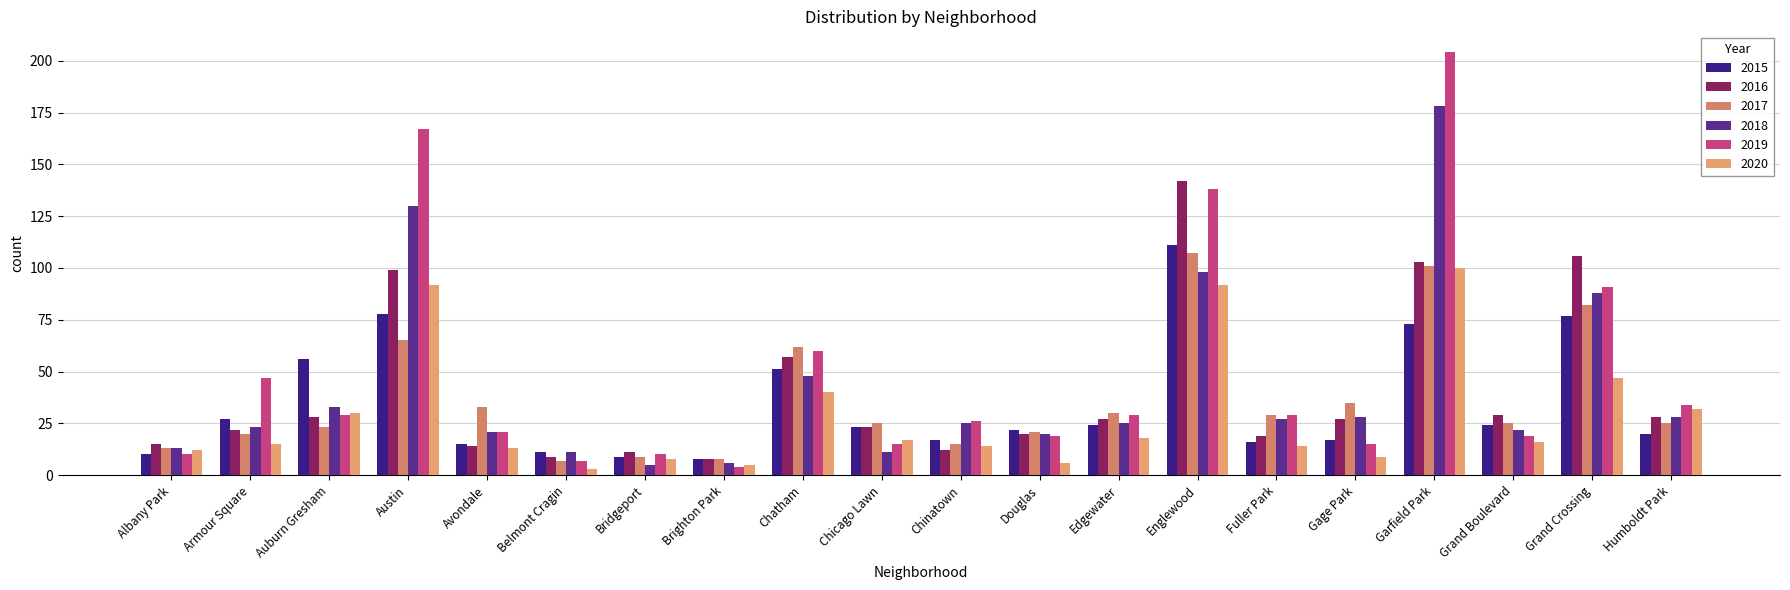

Reading right to left, list all the values displayed in this chart.

2015: Humboldt Park=20	Grand Crossing=77	Grand Boulevard=24	Garfield Park=73	Gage Park=17	Fuller Park=16	Englewood=111	Edgewater=24	Douglas=22	Chinatown=17	Chicago Lawn=23	Chatham=51	Brighton Park=8	Bridgeport=9	Belmont Cragin=11	Avondale=15	Austin=78	Auburn Gresham=56	Armour Square=27	Albany Park=10
2016: Humboldt Park=28	Grand Crossing=106	Grand Boulevard=29	Garfield Park=103	Gage Park=27	Fuller Park=19	Englewood=142	Edgewater=27	Douglas=20	Chinatown=12	Chicago Lawn=23	Chatham=57	Brighton Park=8	Bridgeport=11	Belmont Cragin=9	Avondale=14	Austin=99	Auburn Gresham=28	Armour Square=22	Albany Park=15
2017: Humboldt Park=25	Grand Crossing=82	Grand Boulevard=25	Garfield Park=101	Gage Park=35	Fuller Park=29	Englewood=107	Edgewater=30	Douglas=21	Chinatown=15	Chicago Lawn=25	Chatham=62	Brighton Park=8	Bridgeport=9	Belmont Cragin=7	Avondale=33	Austin=65	Auburn Gresham=23	Armour Square=20	Albany Park=13
2018: Humboldt Park=28	Grand Crossing=88	Grand Boulevard=22	Garfield Park=178	Gage Park=28	Fuller Park=27	Englewood=98	Edgewater=25	Douglas=20	Chinatown=25	Chicago Lawn=11	Chatham=48	Brighton Park=6	Bridgeport=5	Belmont Cragin=11	Avondale=21	Austin=130	Auburn Gresham=33	Armour Square=23	Albany Park=13
2019: Humboldt Park=34	Grand Crossing=91	Grand Boulevard=19	Garfield Park=204	Gage Park=15	Fuller Park=29	Englewood=138	Edgewater=29	Douglas=19	Chinatown=26	Chicago Lawn=15	Chatham=60	Brighton Park=4	Bridgeport=10	Belmont Cragin=7	Avondale=21	Austin=167	Auburn Gresham=29	Armour Square=47	Albany Park=10
2020: Humboldt Park=32	Grand Crossing=47	Grand Boulevard=16	Garfield Park=100	Gage Park=9	Fuller Park=14	Englewood=92	Edgewater=18	Douglas=6	Chinatown=14	Chicago Lawn=17	Chatham=40	Brighton Park=5	Bridgeport=8	Belmont Cragin=3	Avondale=13	Austin=92	Auburn Gresham=30	Armour Square=15	Albany Park=12